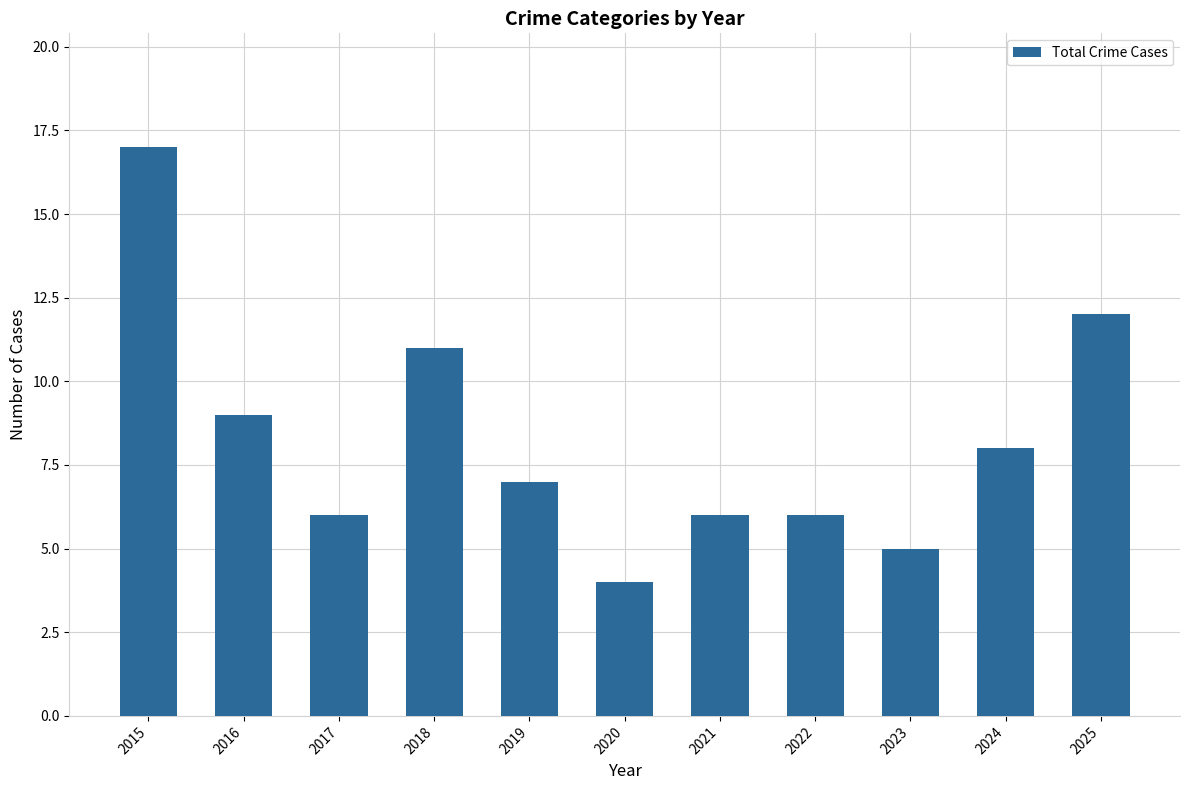

How many categories are shown in the chart?

11